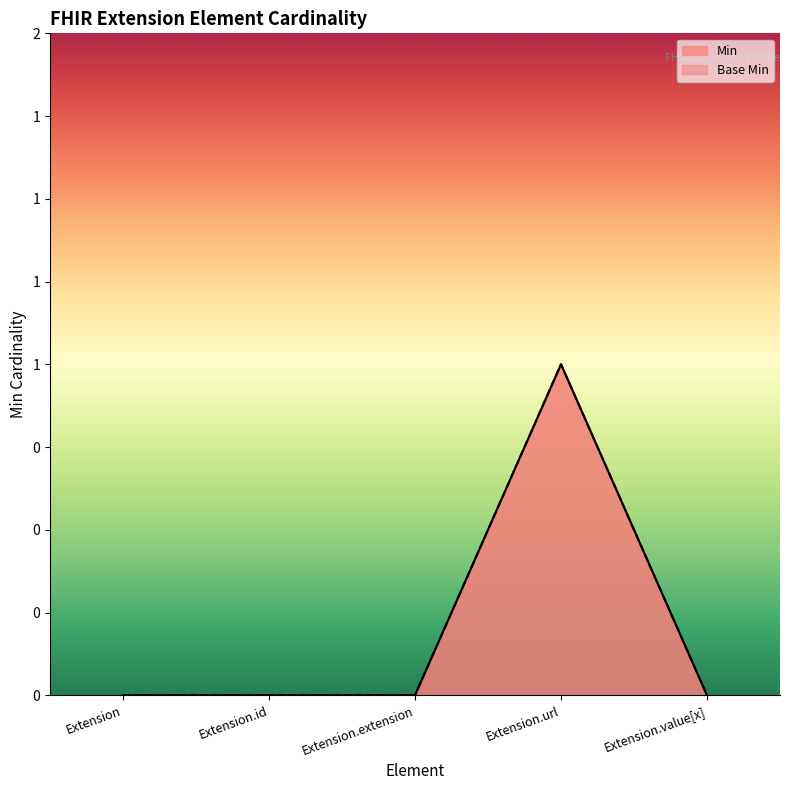

True or false: Base Min and Min cross at least once.

False